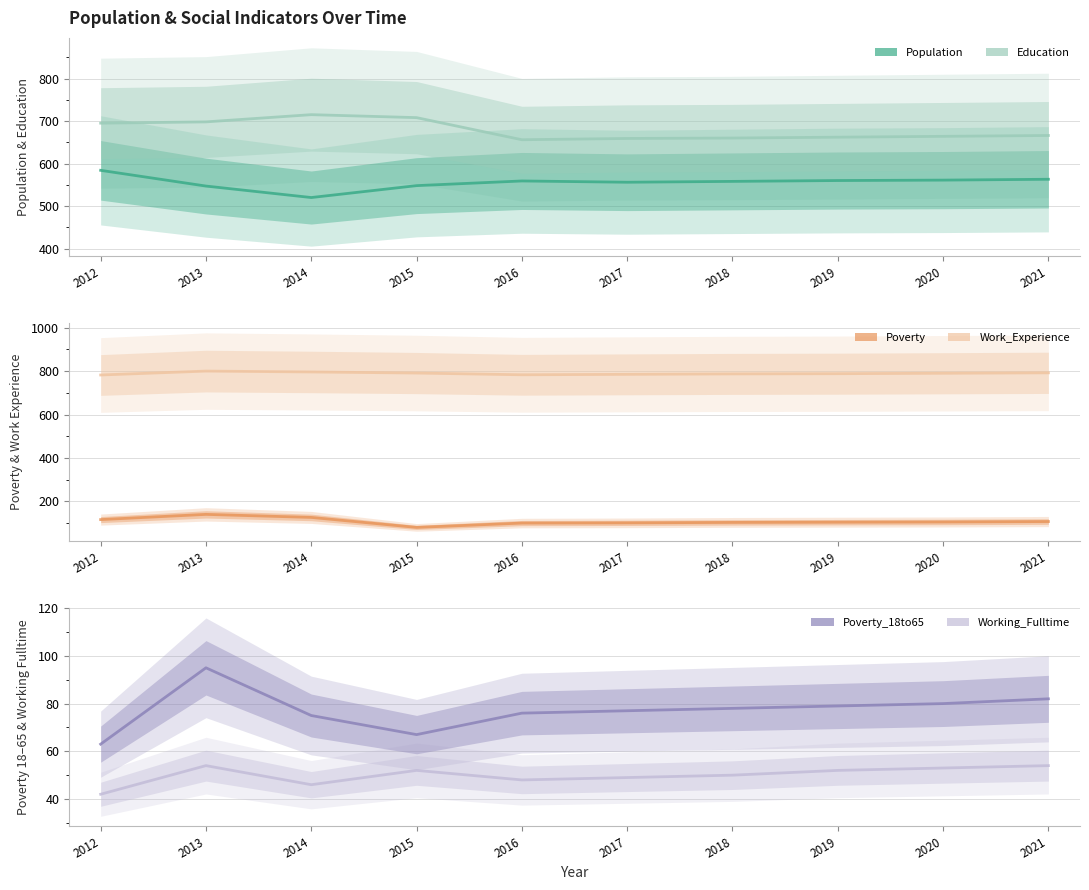

True or false: Population and Working_Fulltime cross at least once.

False